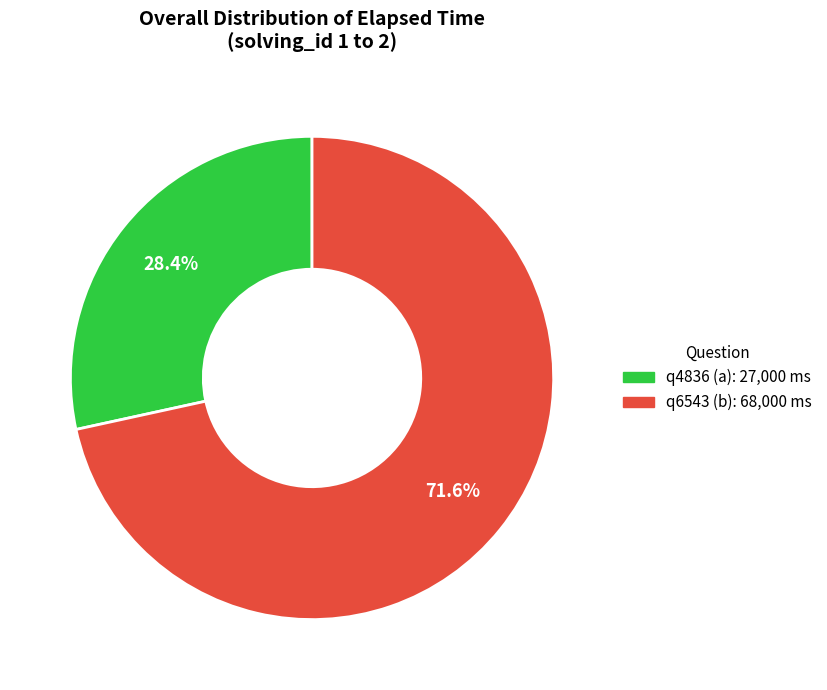

Does q6543 (b) account for over 50% of the chart?

Yes